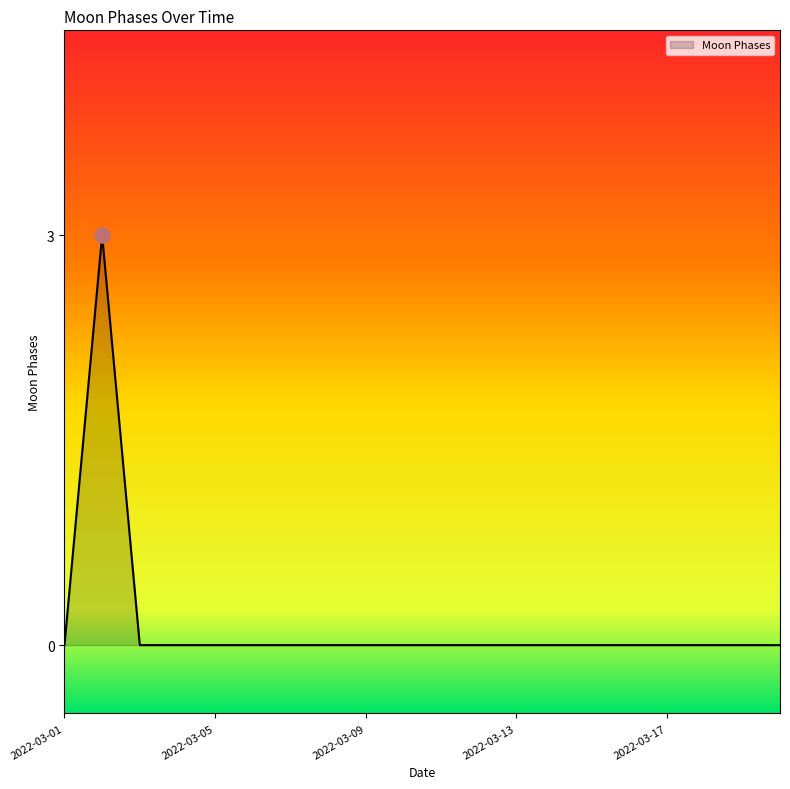

What is the difference between the maximum and minimum values?

3